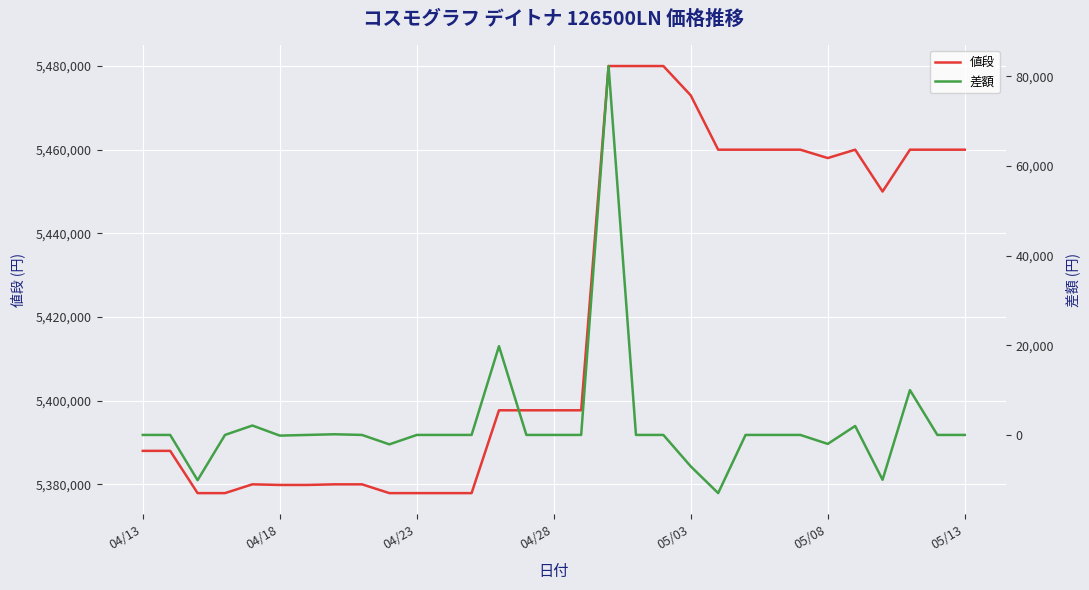

How many values in 差額 are below zero?

7